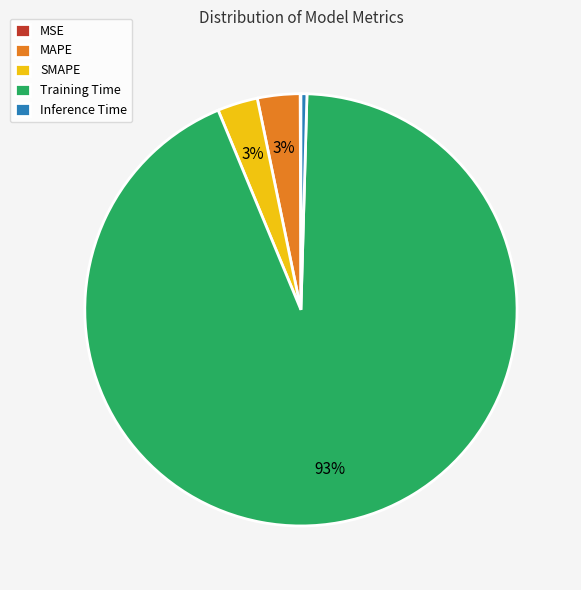

Do Training Time and SMAPE together represent more than half of the pie?

Yes